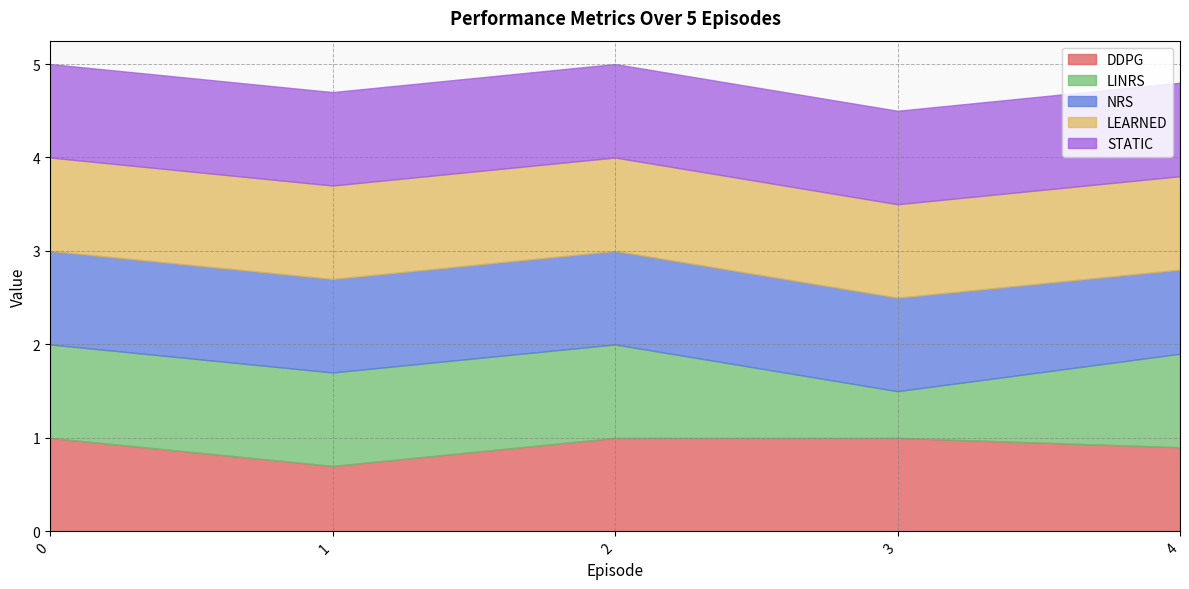

Between 1 and 3, which series saw the biggest shift?

LINRS